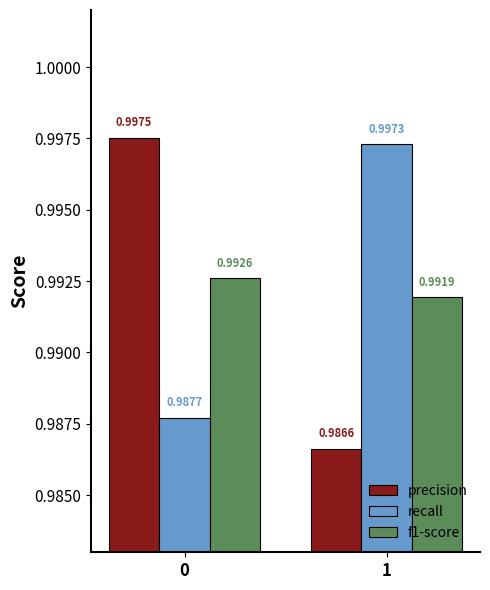

Rank the series by their average value, from lowest to highest.

precision, f1-score, recall